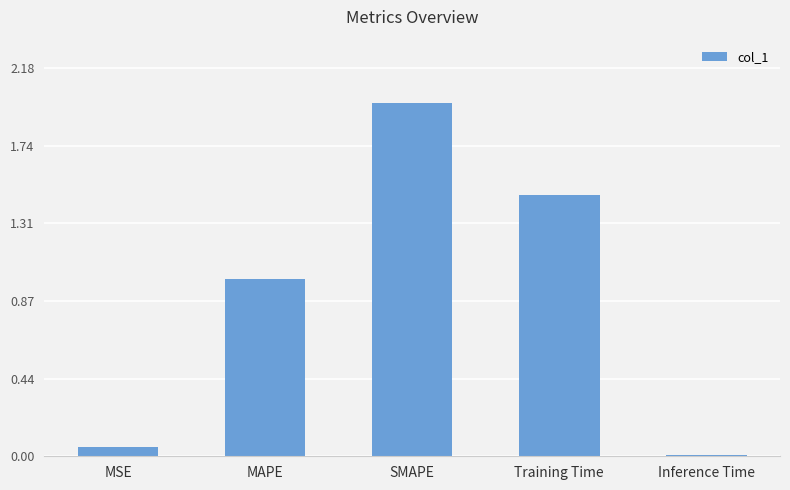

Count the number of data series in this chart.

1